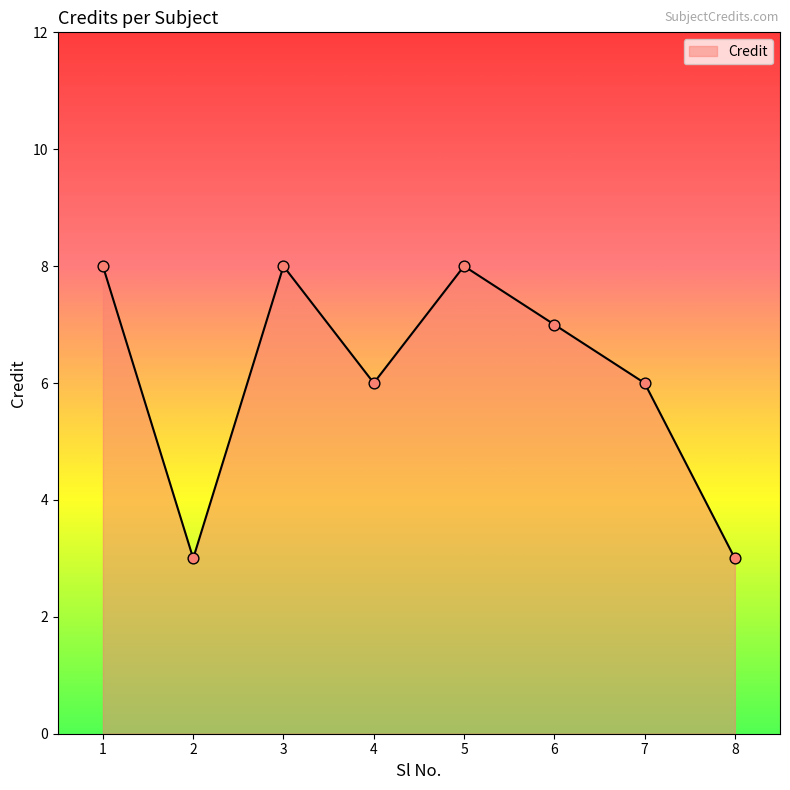

What is the change in value from 3 to 4?

-2